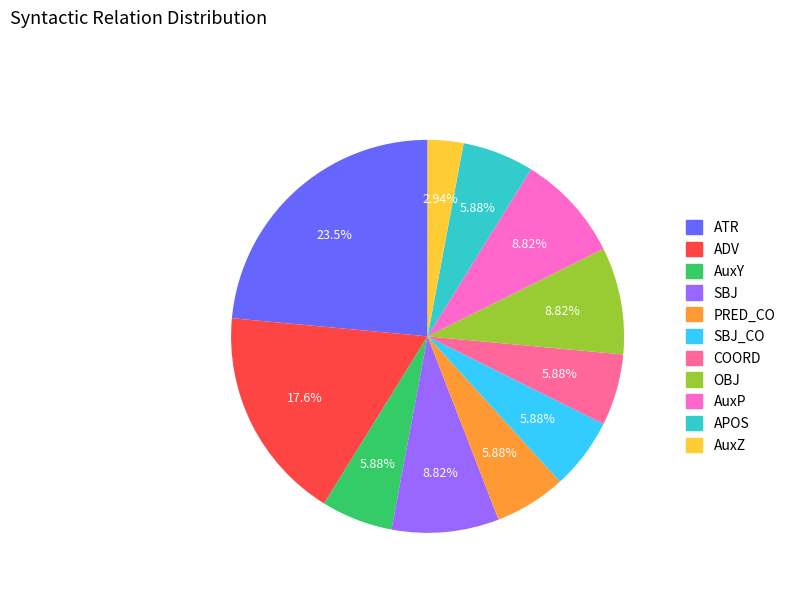

How many slices are in this pie chart?

11